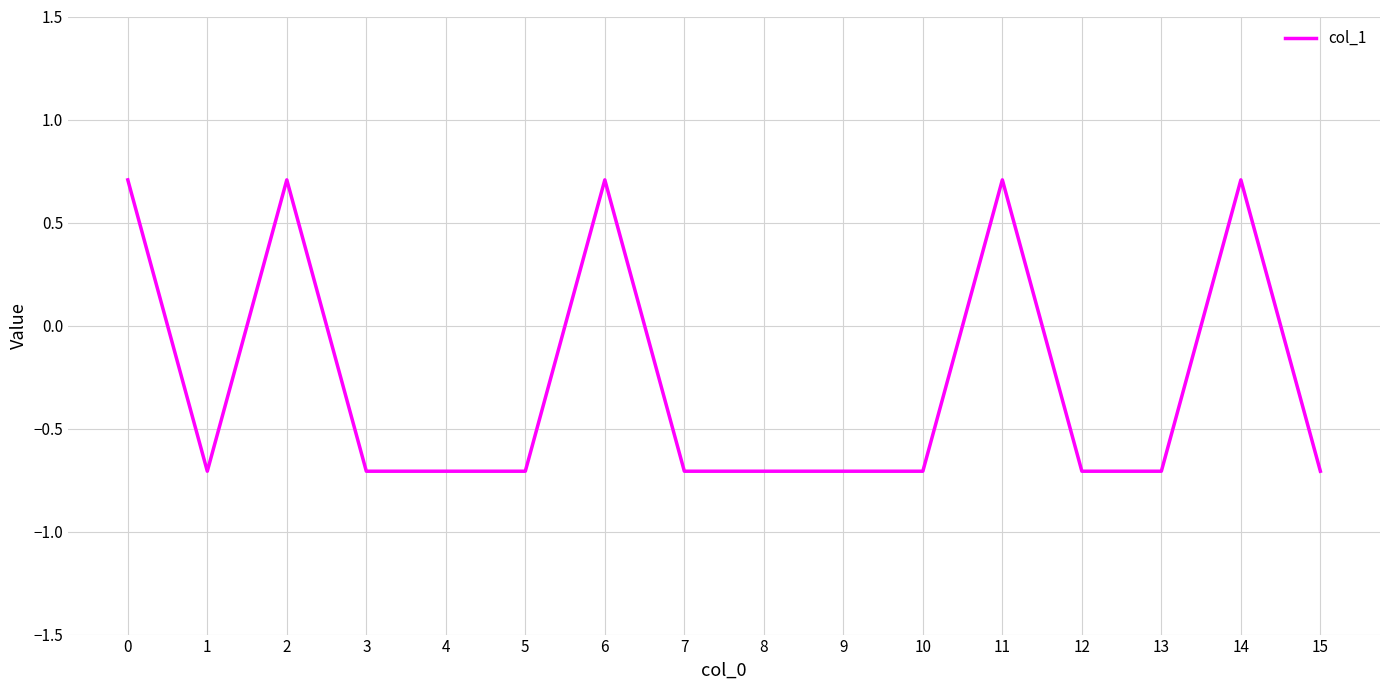

Reading left to right, transcribe all the data shown in this chart.

0.7	-0.7	0.7	-0.7	-0.7	-0.7	0.7	-0.7	-0.7	-0.7	-0.7	0.7	-0.7	-0.7	0.7	-0.7